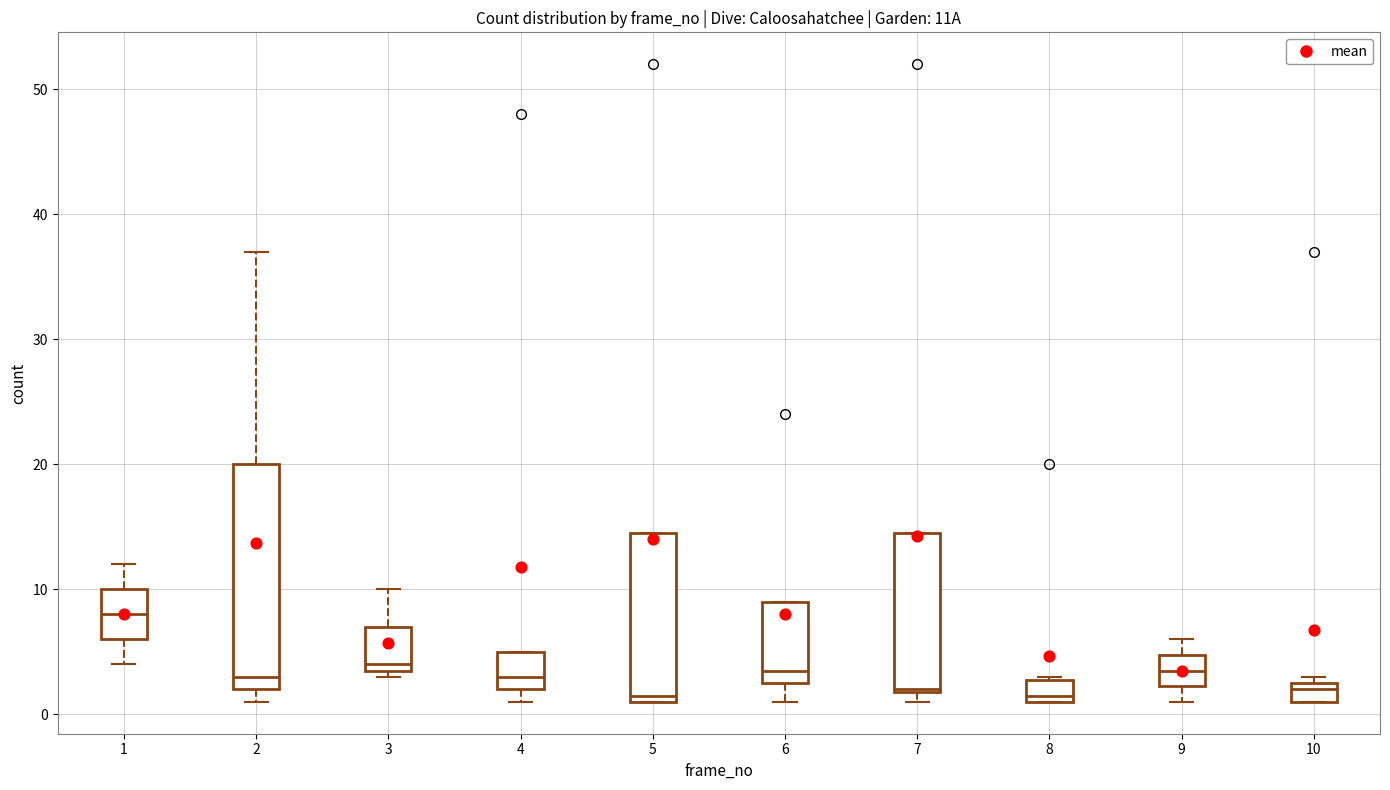

Where does the upper whisker of the box at x = 2 end on the y-axis? The values are not printed on the chart, so give them approximately, as read against the axis.

37